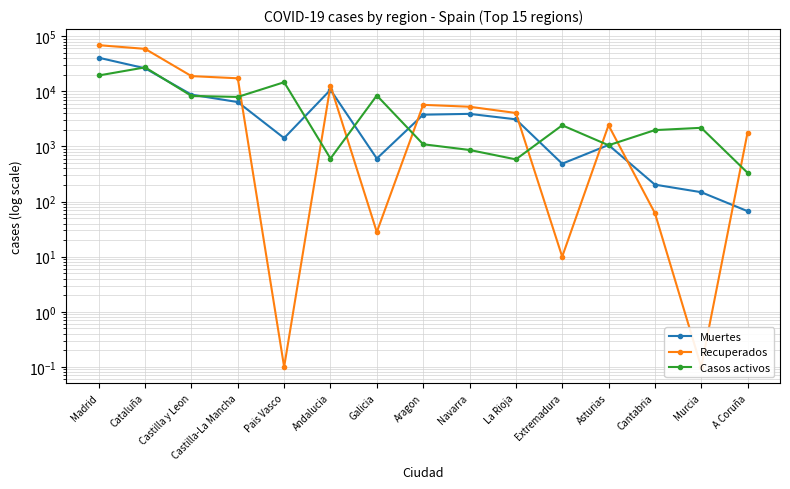

Which has a higher value, A Coruña or Galicia?

Galicia